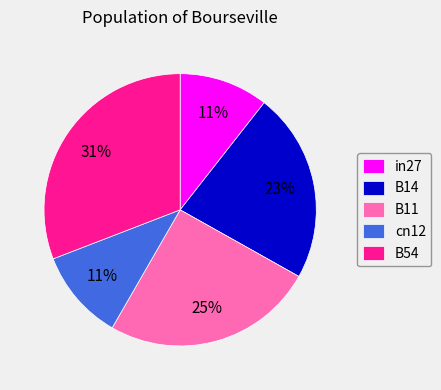

What percentage is the B14 slice, to the nearest percent?

23%